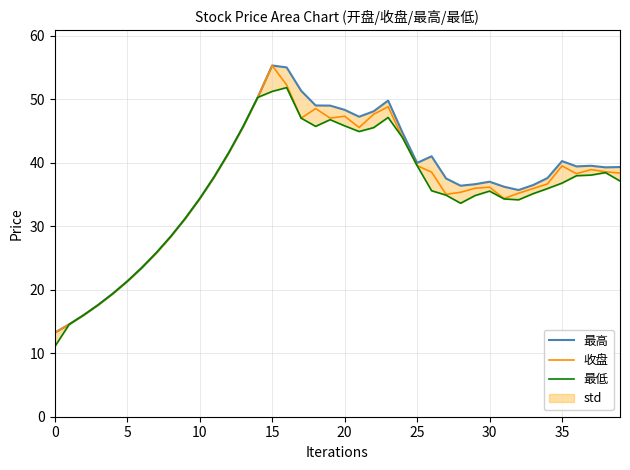

Which series has the largest total across all categories?

最高